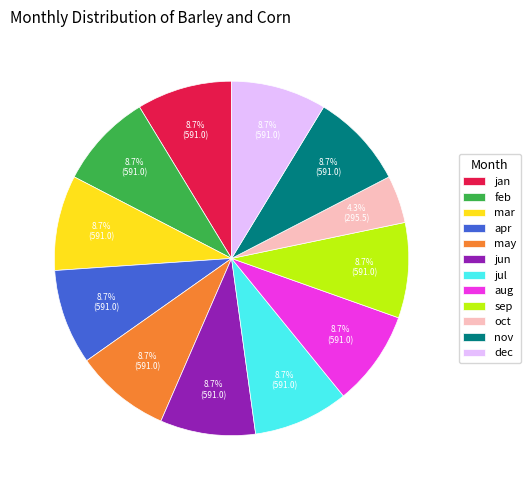

What is the total percentage of aug and oct?

13.0%